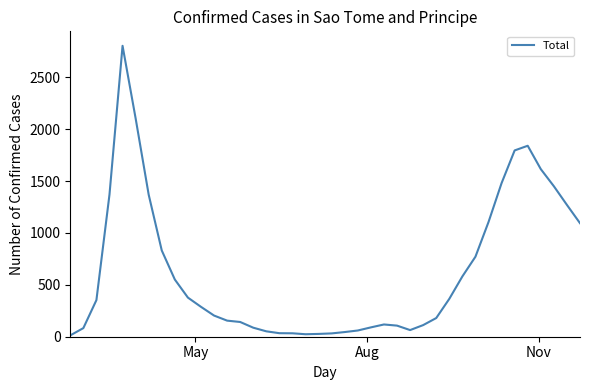

What is the maximum value shown in the chart?

2803